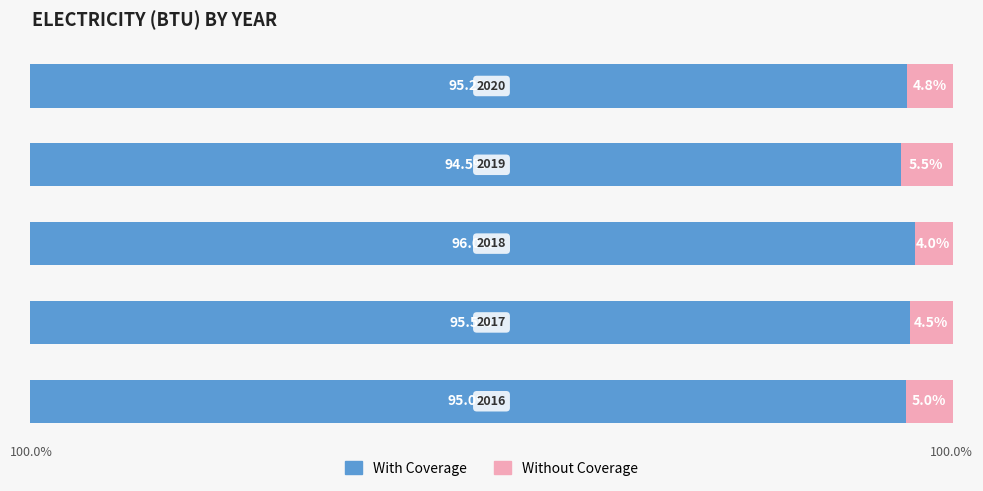

What are all the series names shown in the legend?

With Coverage, Without Coverage